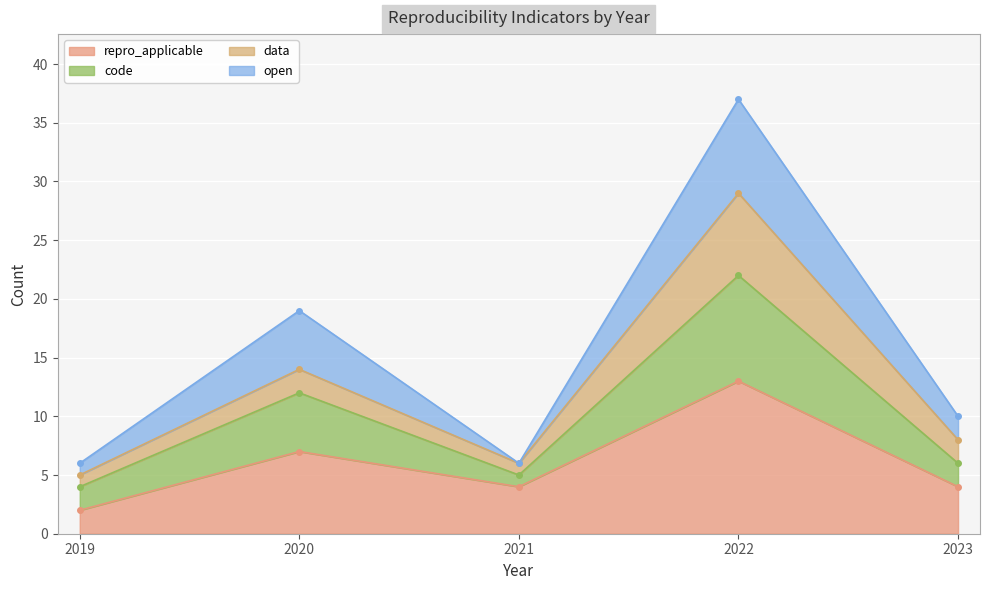

True or false: repro_applicable has a value of 7 at 2020.

True